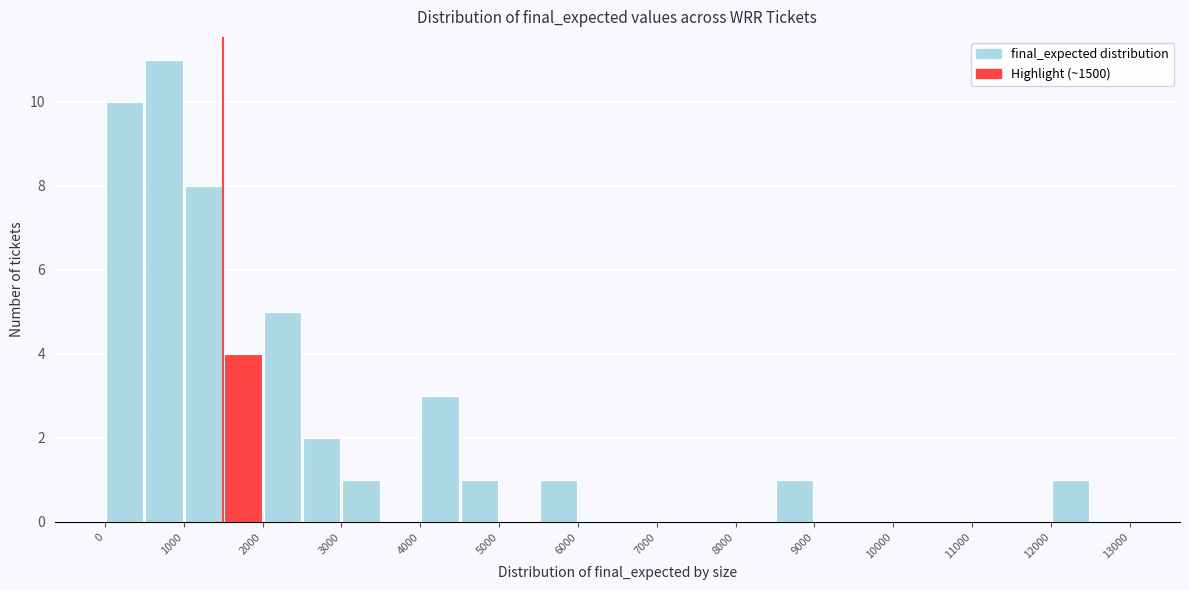

Reading left to right, transcribe this chart: for each bar, give the range it covers on the x-axis and its height. The values are not printed on the chart, so give them approximately, as read against the axis.

0 to 500: 10
500 to 1000: 11
1000 to 1500: 8
1500 to 2000: 4
2000 to 2500: 5
2500 to 3000: 2
3000 to 3500: 1
3500 to 4000: 0
4000 to 4500: 3
4500 to 5000: 1
5000 to 5500: 0
5500 to 6000: 1
6000 to 6500: 0
6500 to 7000: 0
7000 to 7500: 0
7500 to 8000: 0
8000 to 8500: 0
8500 to 9000: 1
9000 to 9500: 0
9500 to 10000: 0
10000 to 10500: 0
10500 to 11000: 0
11000 to 11500: 0
11500 to 12000: 0
12000 to 12500: 1
12500 to 13000: 0